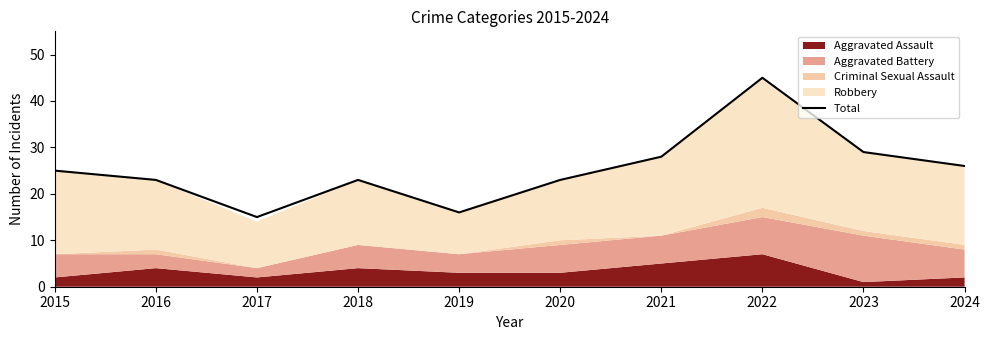

How many lines are shown in the chart?

1